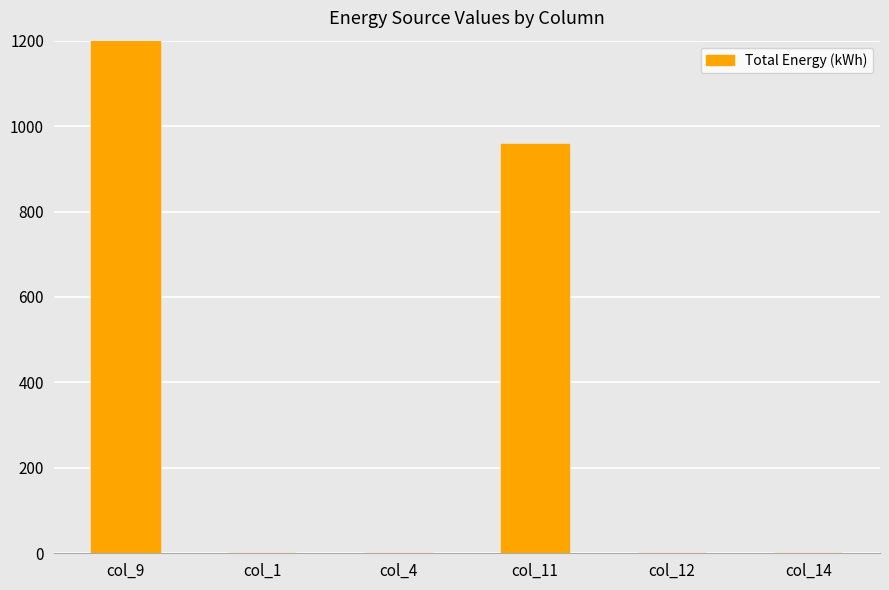

Where is the data nearest to the value 641?

col_11